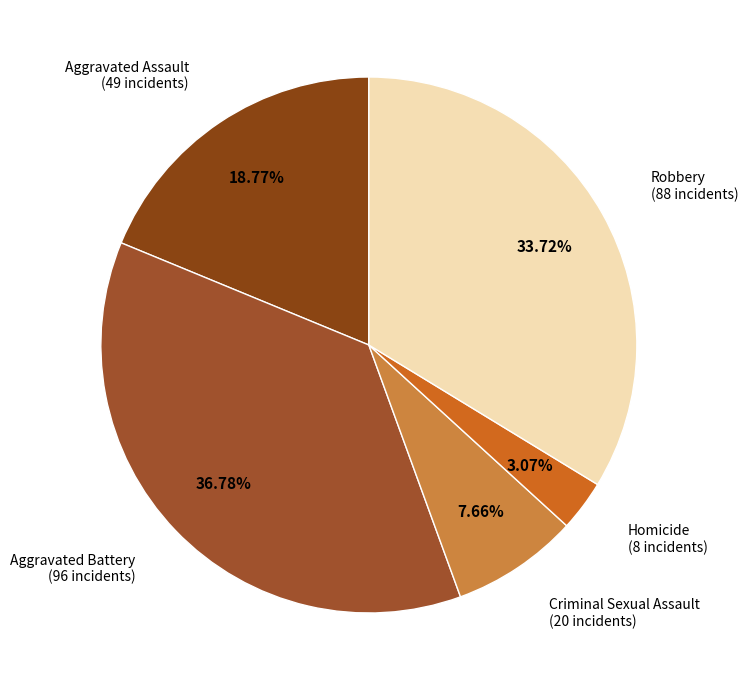

How many segments does this pie chart have?

5